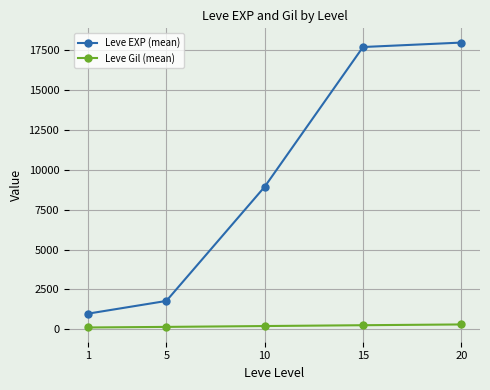

What is the difference between the maximum and second lowest values in the Leve Gil (mean) series?

153.4